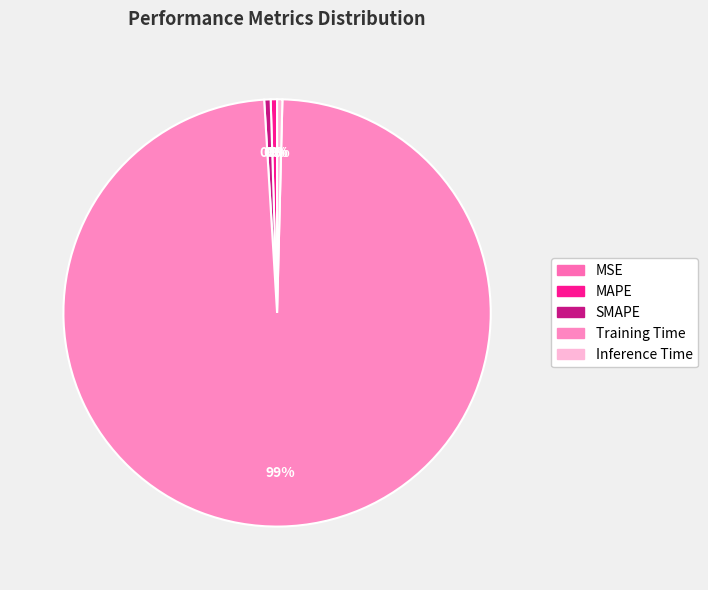

Count the number of slices in the pie.

5